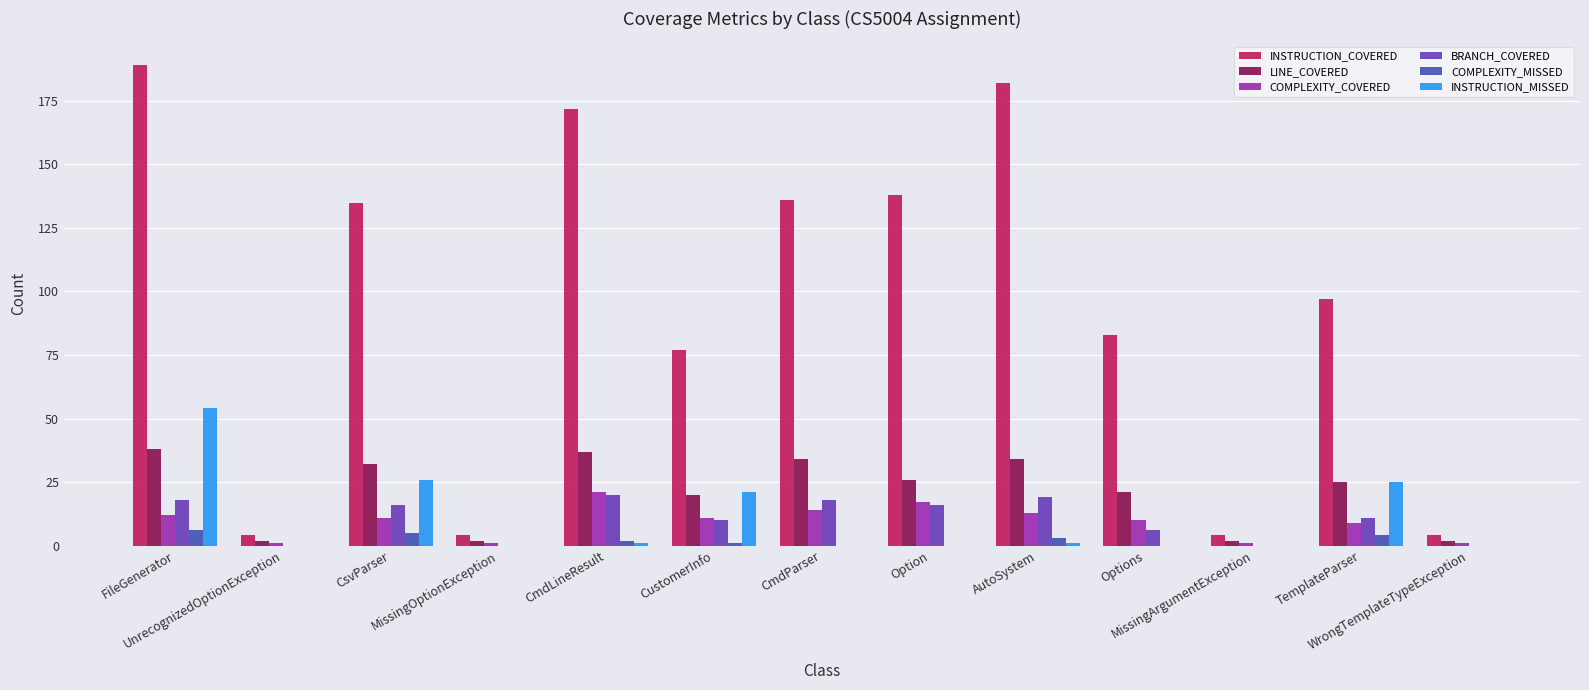

Which series has the largest total across all categories?

INSTRUCTION_COVERED